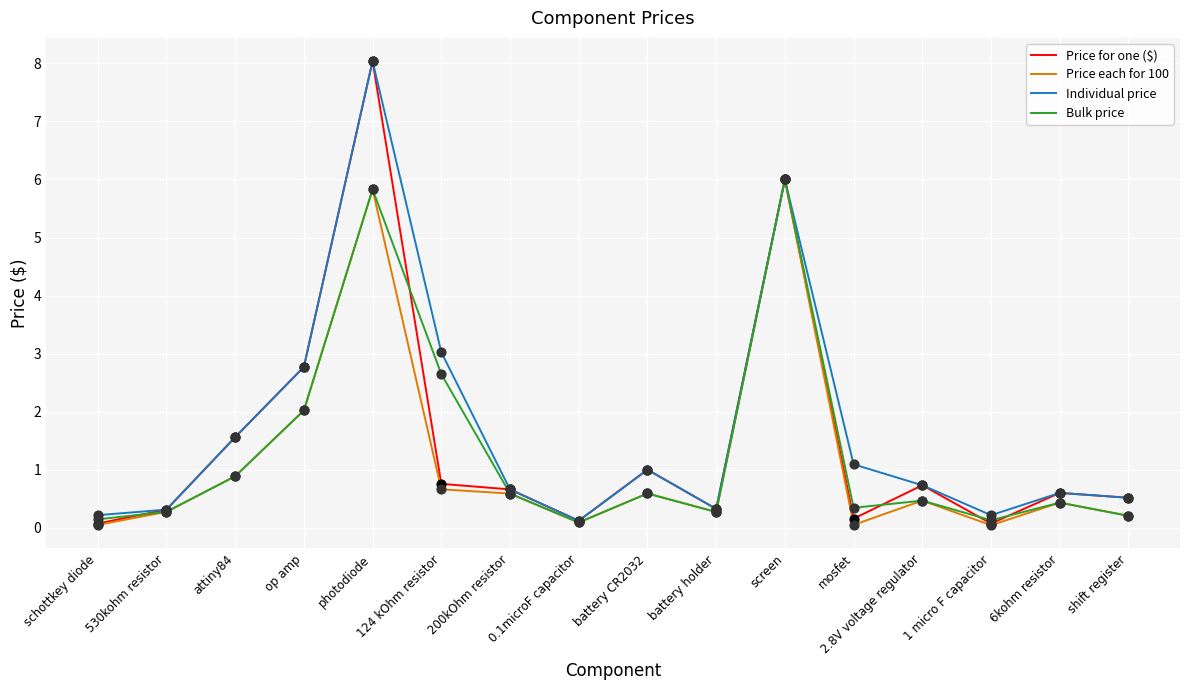

At how many categories does at least one series exceed 2?

4